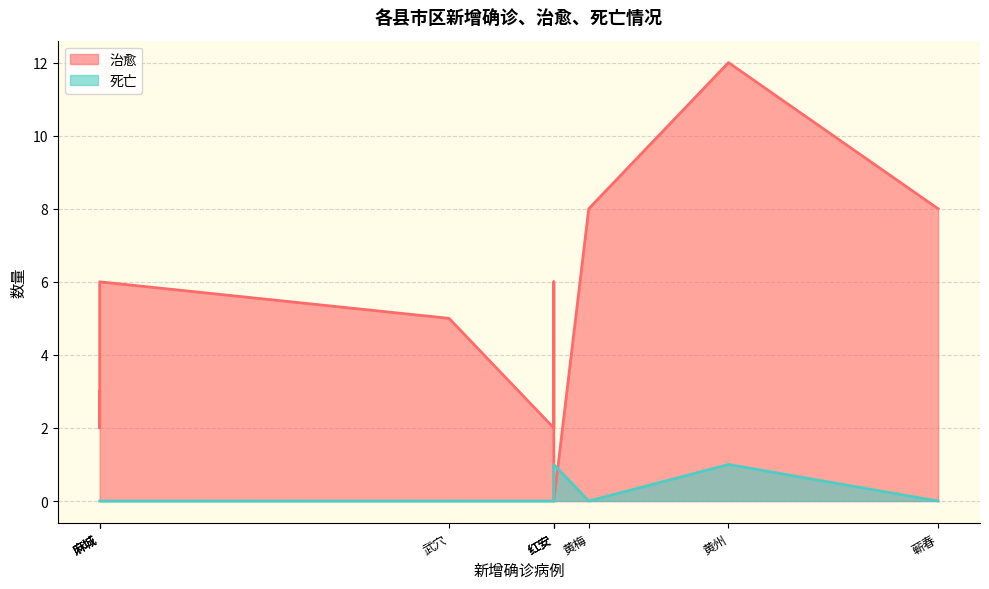

How many lines are shown in the chart?

2